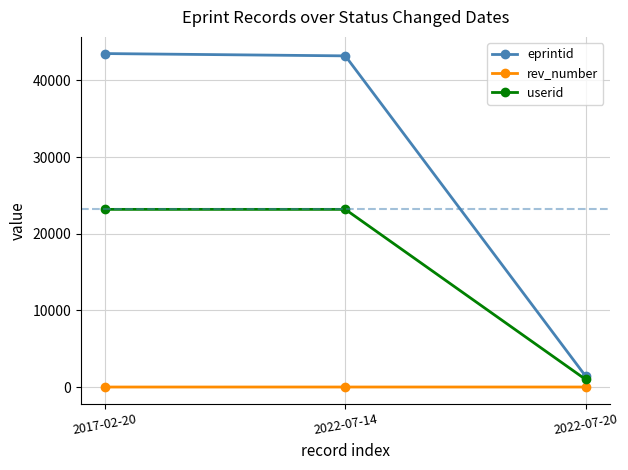

List the series in order of their peak value, lowest first.

rev_number, userid, eprintid